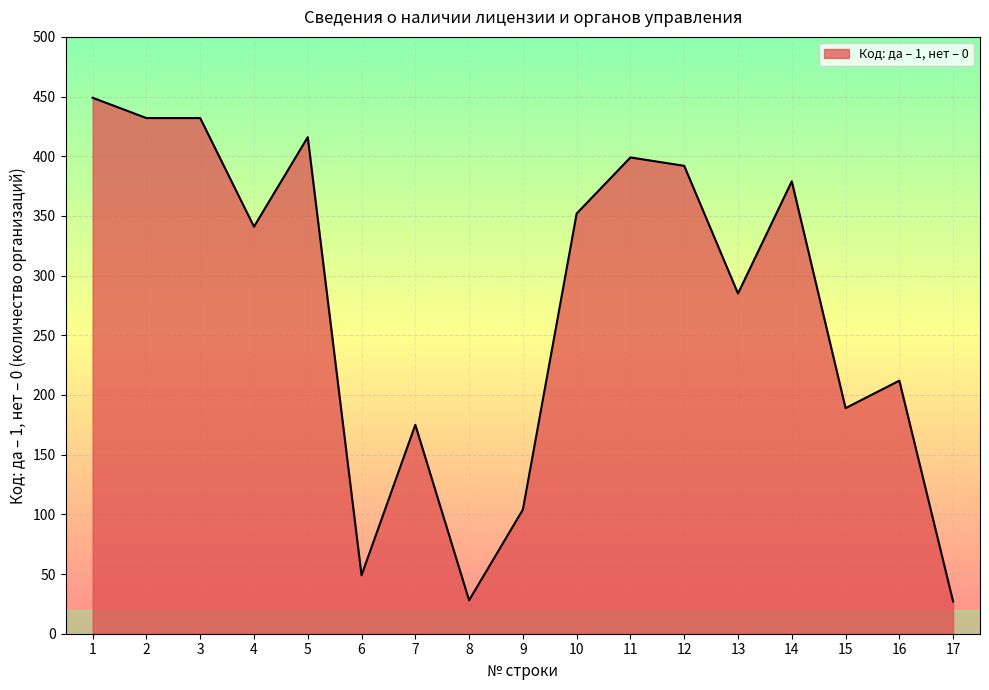

What is the approximate value at 14, to the nearest 10?

380